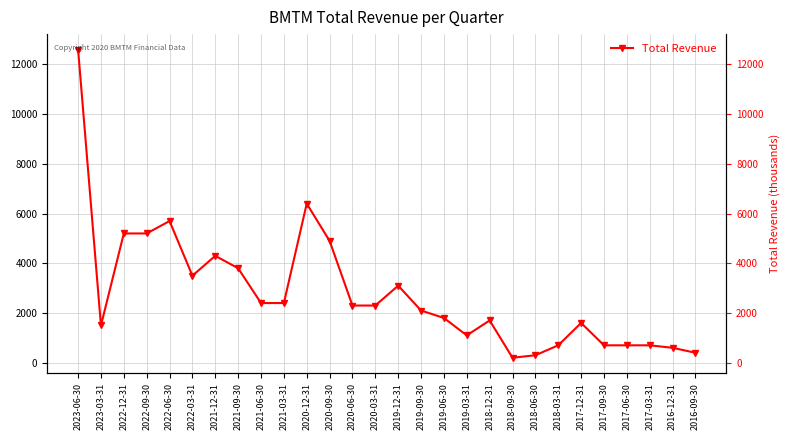

Approximately how many times larger is the value at 2020-12-31 compared to 2018-12-31?

3.8